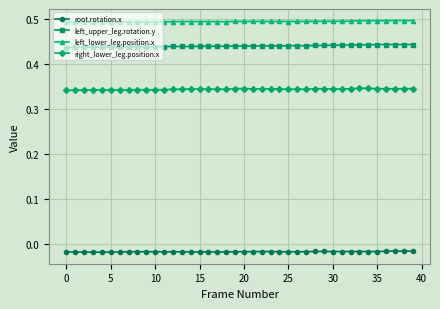

True or false: left_upper_leg.rotation.y and left_lower_leg.position.x cross at least once.

False